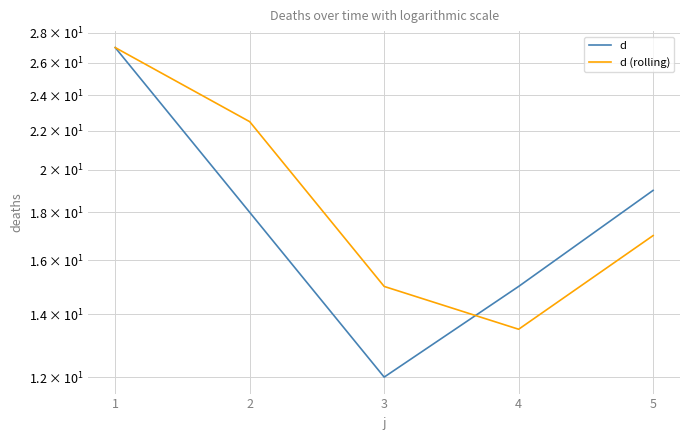

How many data points in d are above 18?

2